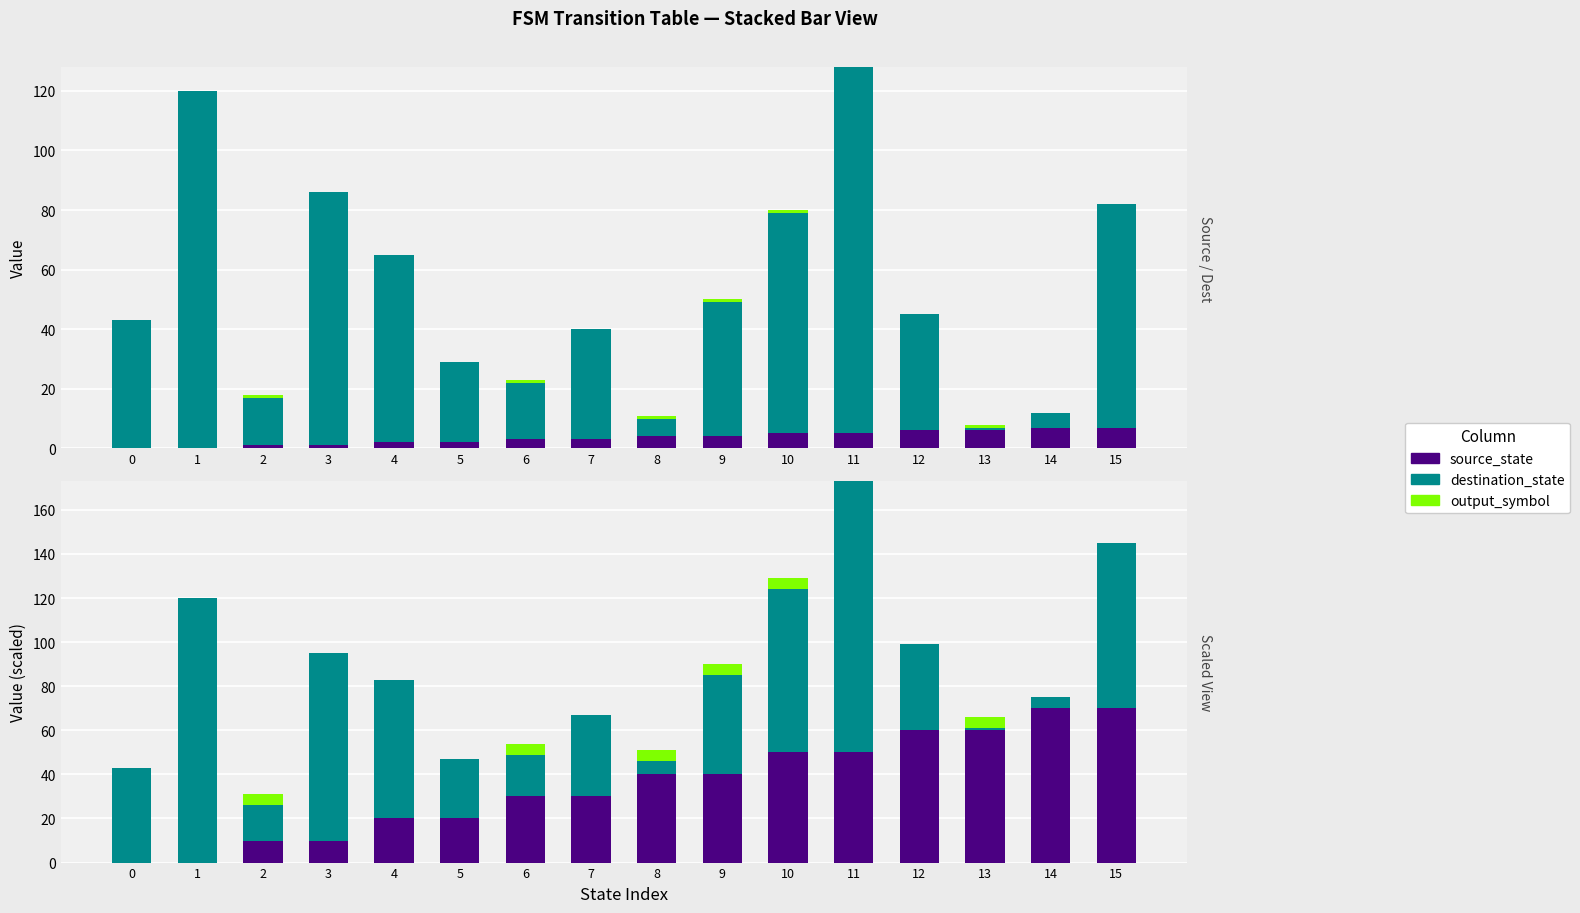

At which label does source_state reach its peak?

14